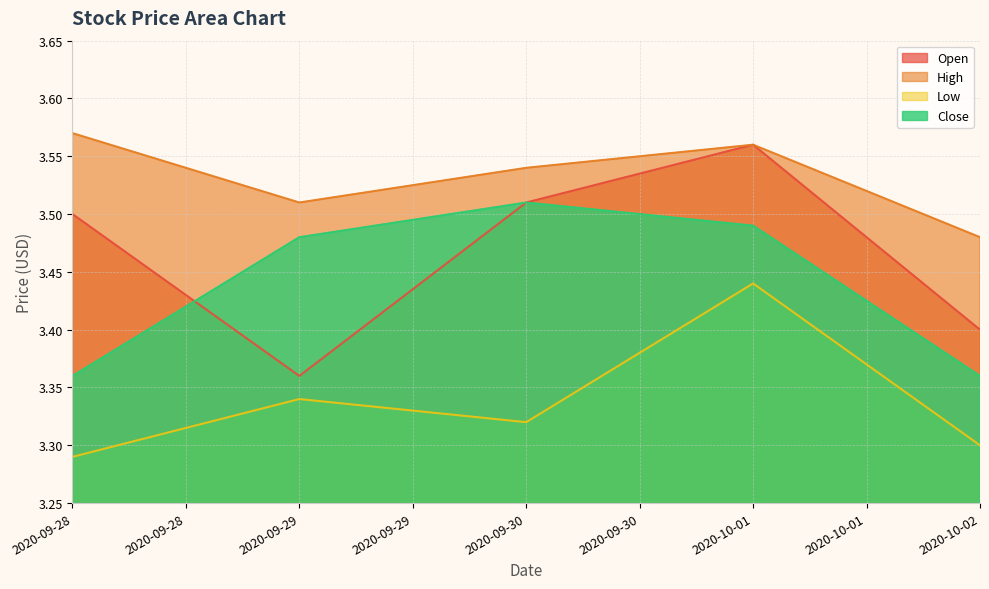

What is the sum of the Close values at 2020-10-02 and 2020-10-01?

6.8